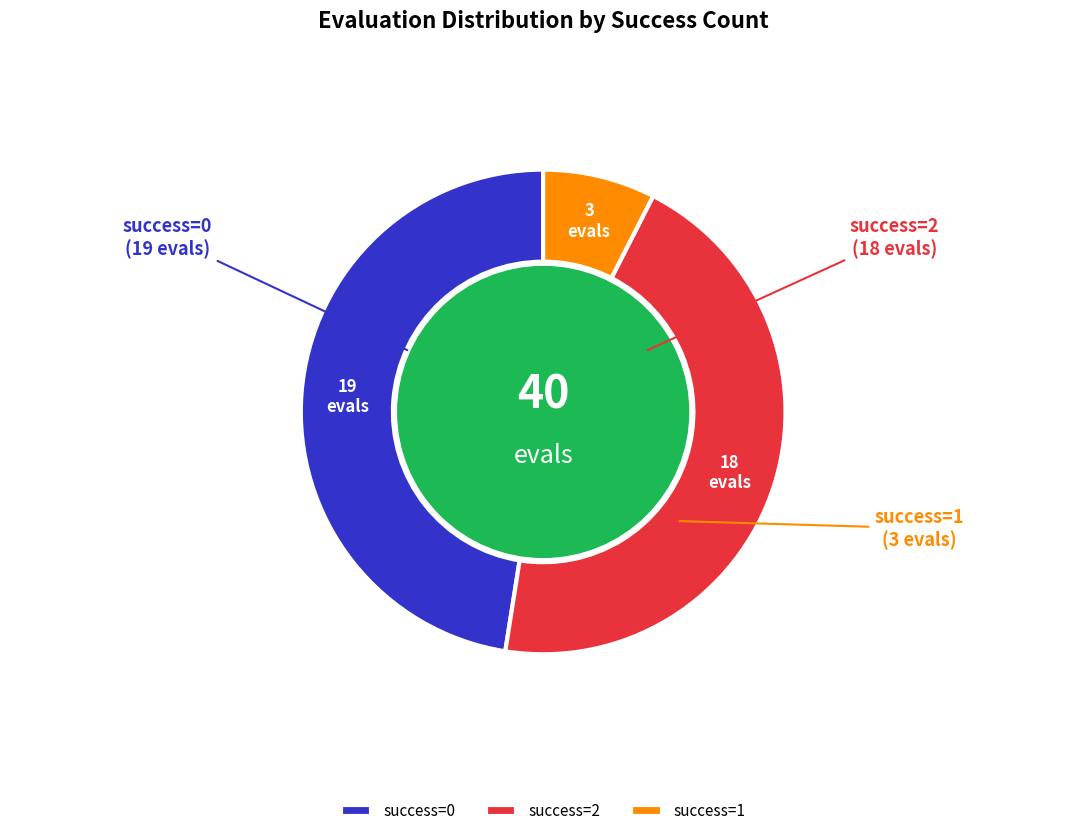

Do success=2 and success=1 together represent more than half of the pie?

Yes